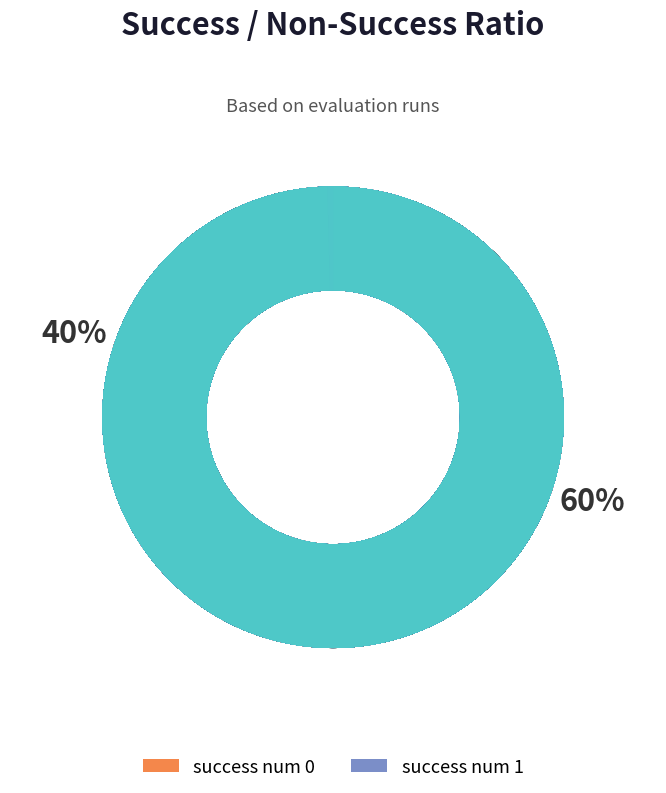

Rank the categories by value from highest to lowest.

success num 0, success num 1